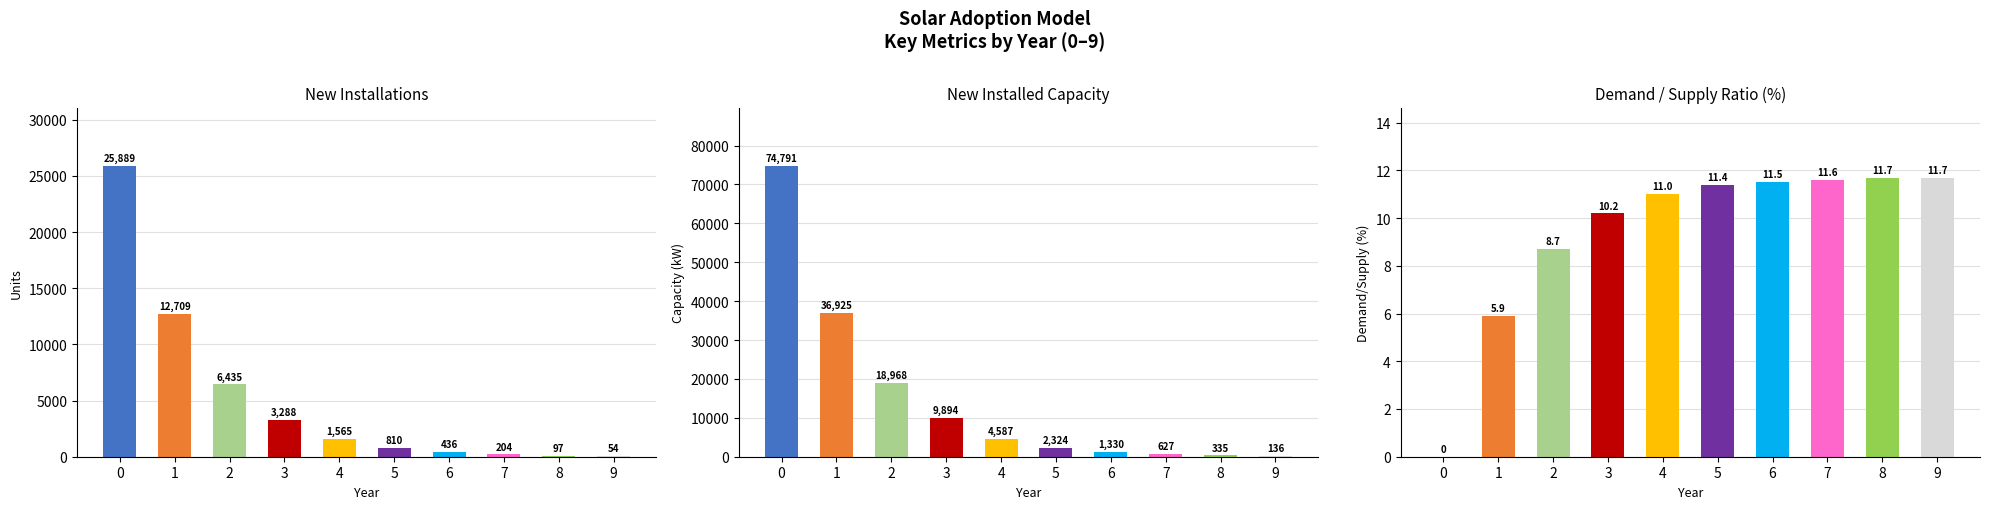

What is the value of the Demand/Supply (%) bar at the 10th from the left?

11.7